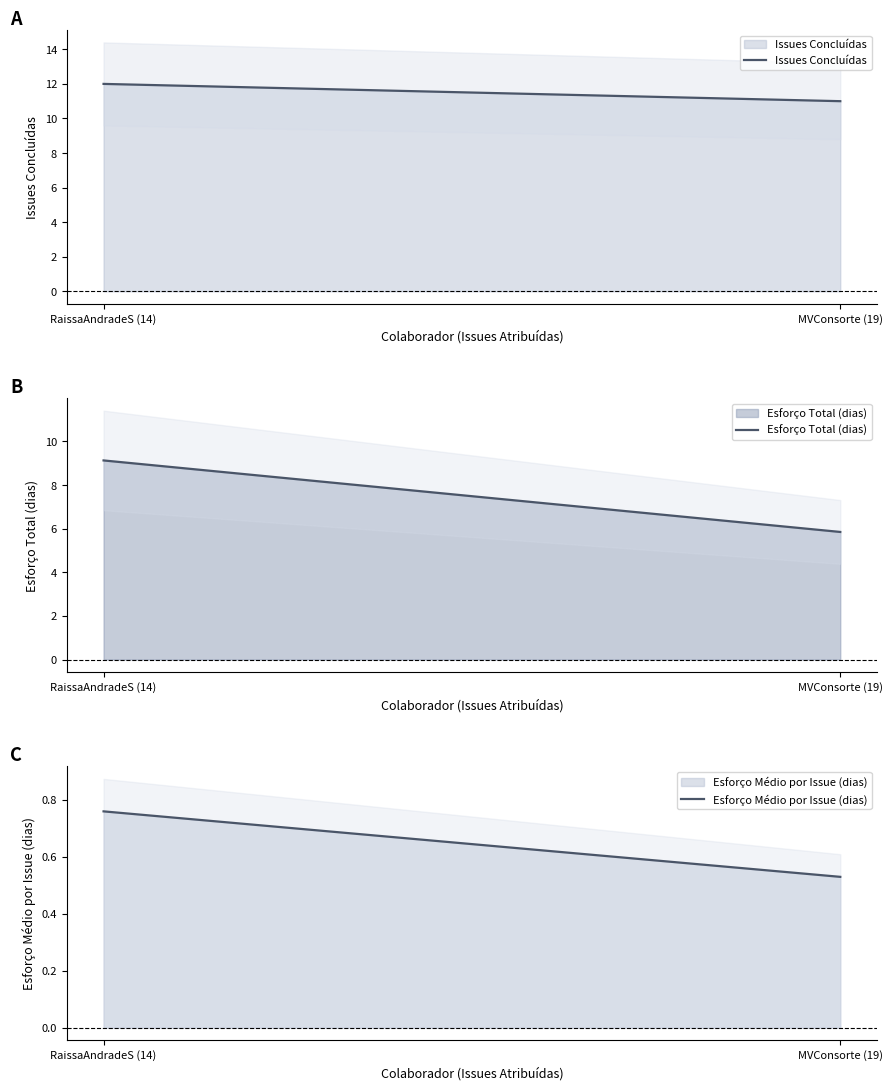

Reading right to left, extract all data points from this chart.

Issues Concluídas: MVConsorte (19)=11.0	RaissaAndradeS (14)=12.0
Esforço Total (dias): MVConsorte (19)=5.8	RaissaAndradeS (14)=9.1
Esforço Médio por Issue (dias): MVConsorte (19)=0.5	RaissaAndradeS (14)=0.8